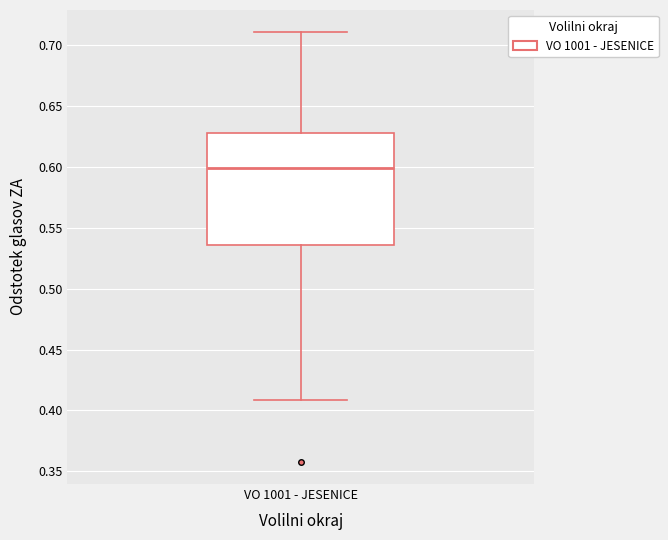

Read this box plot against the y-axis: the position of the median line, the range covered by the box, and the ends of both whiskers. The values are not printed on the chart, so give them approximately, as read against the axis.

median 0.600, box 0.535 to 0.630, whiskers 0.410 to 0.710